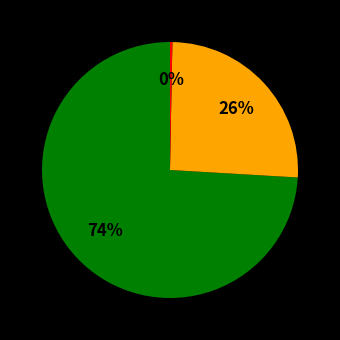

To the nearest percent, what is the difference between the largest and smallest slice percentages?

74%